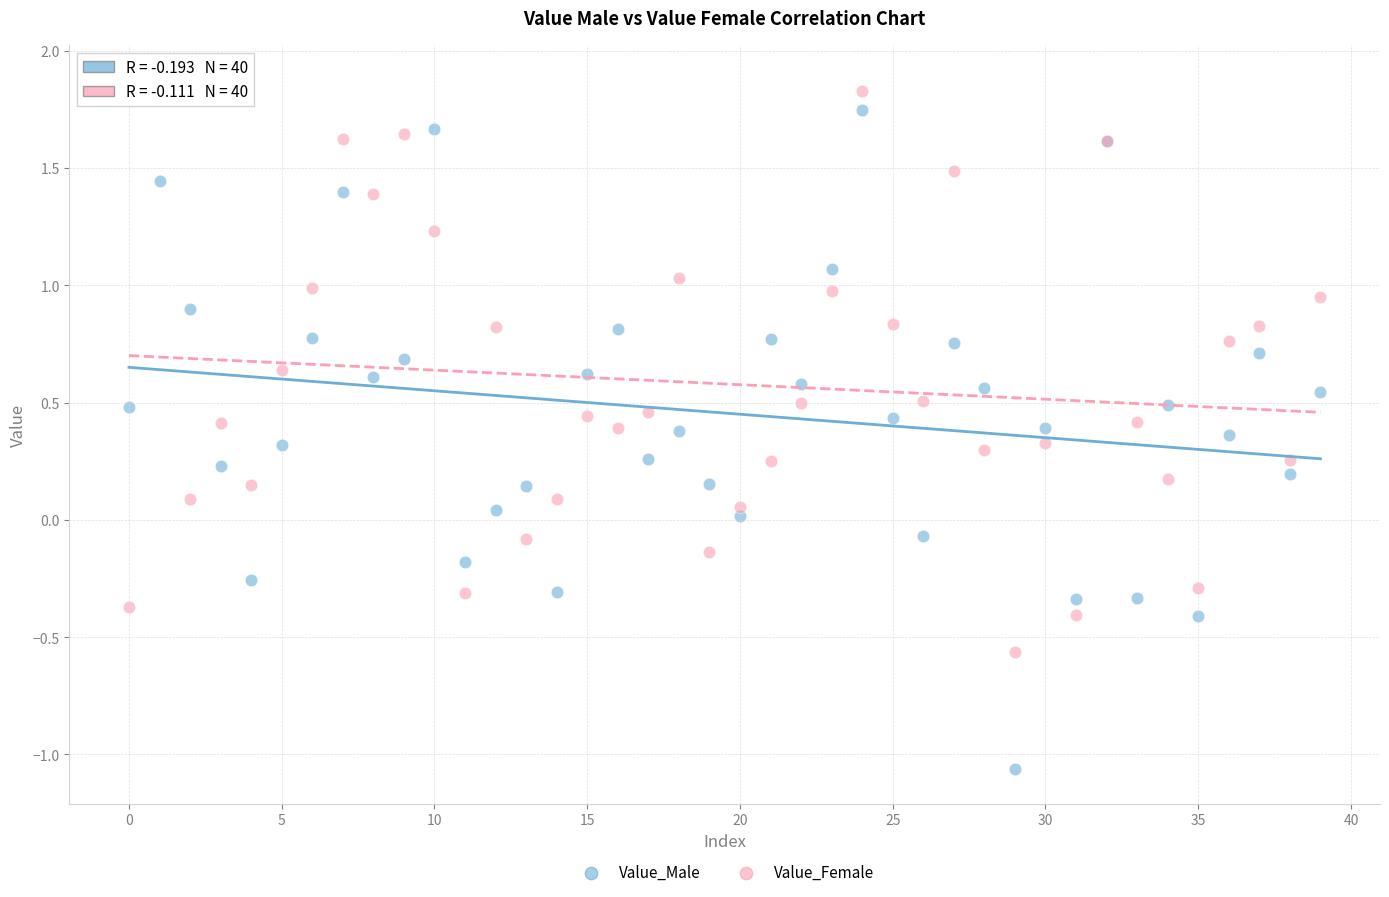

Which series has the largest Y range (max minus min)?

Value_Male